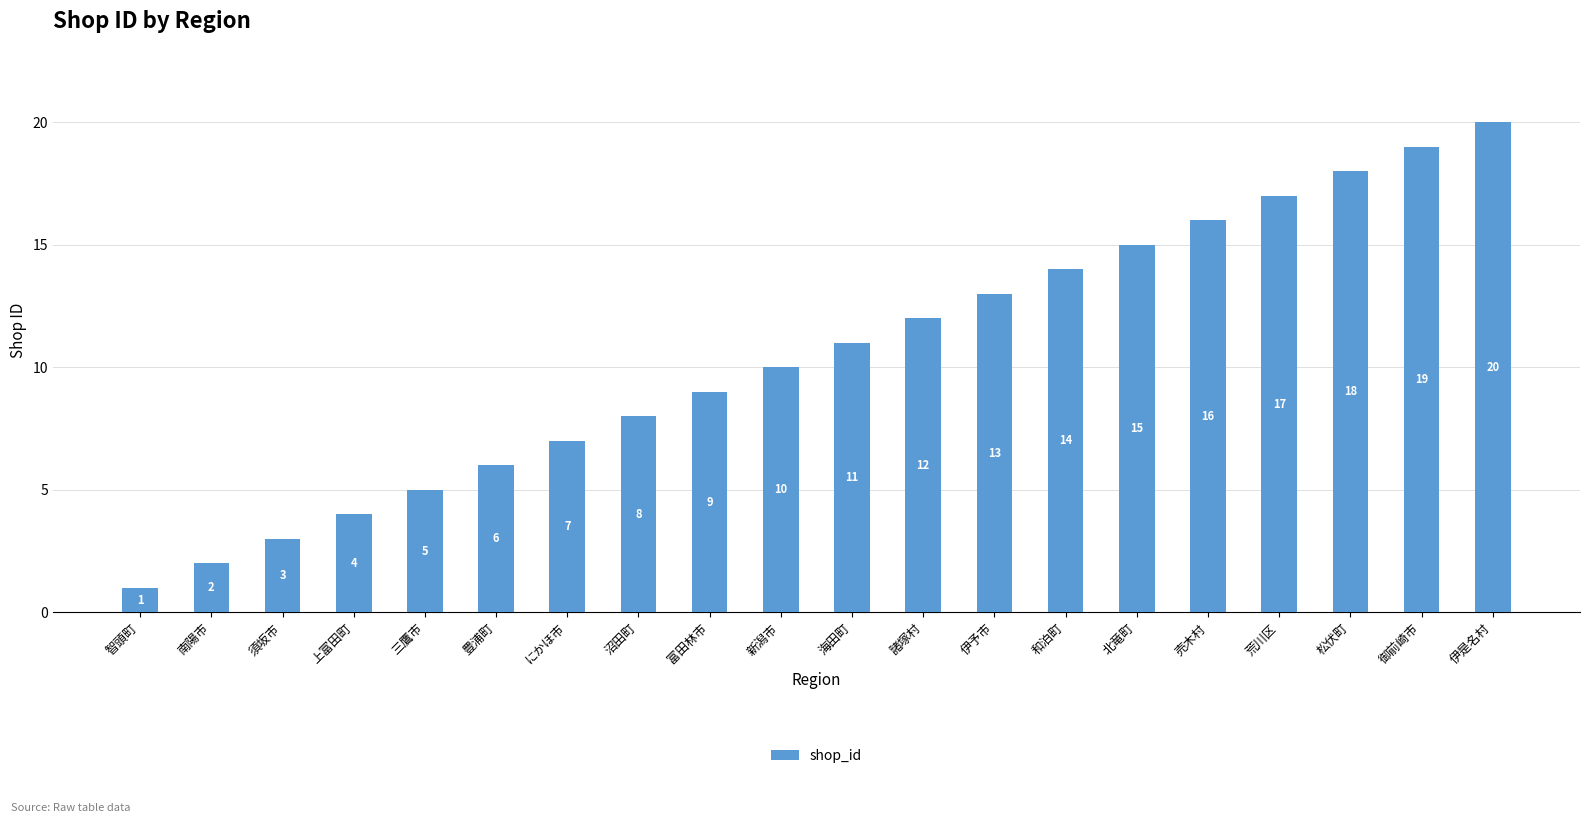

How many data points are less than 11?

10